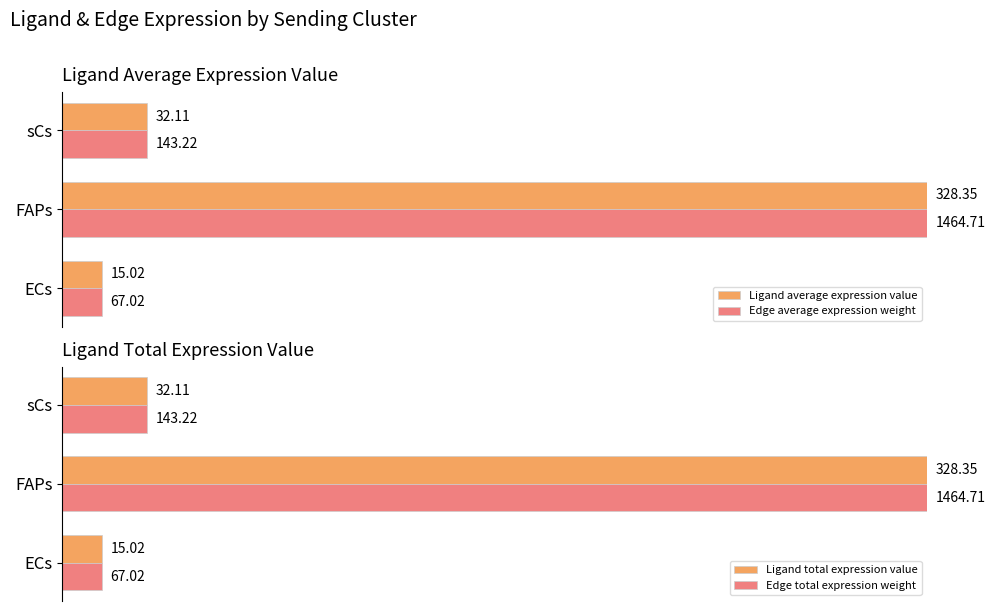

How many bars are there in total?

12